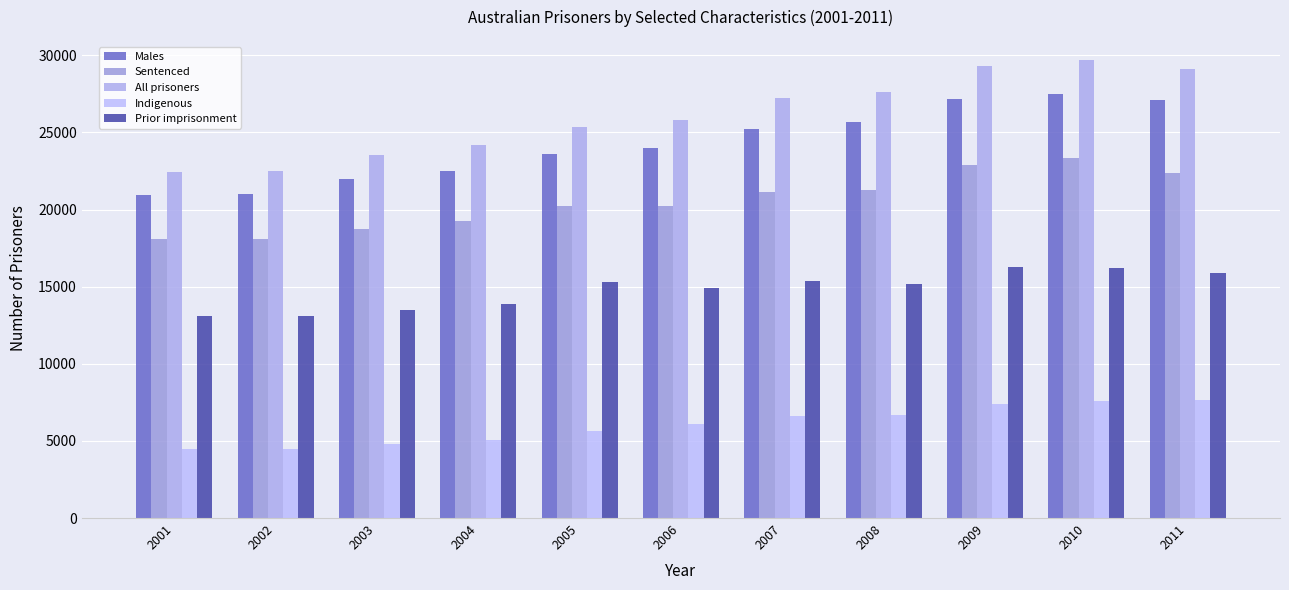

Reading right to left, what are all the values shown in this chart?

Males: 27078	27472	27192	25658	25240	23963	23619	22499	21953	21008	20953
Sentenced: 22383	23333	22924	21275	21128	20209	20220	19236	18738	18078	18123
All prisoners: 29106	29700	29317	27615	27224	25790	25353	24171	23555	22492	22458
Indigenous: 7656	7584	7386	6706	6630	6091	5656	5048	4829	4498	4447
Prior imprisonment: 15896	16204	16269	15154	15386	14947	15308	13907	13462	13118	13107